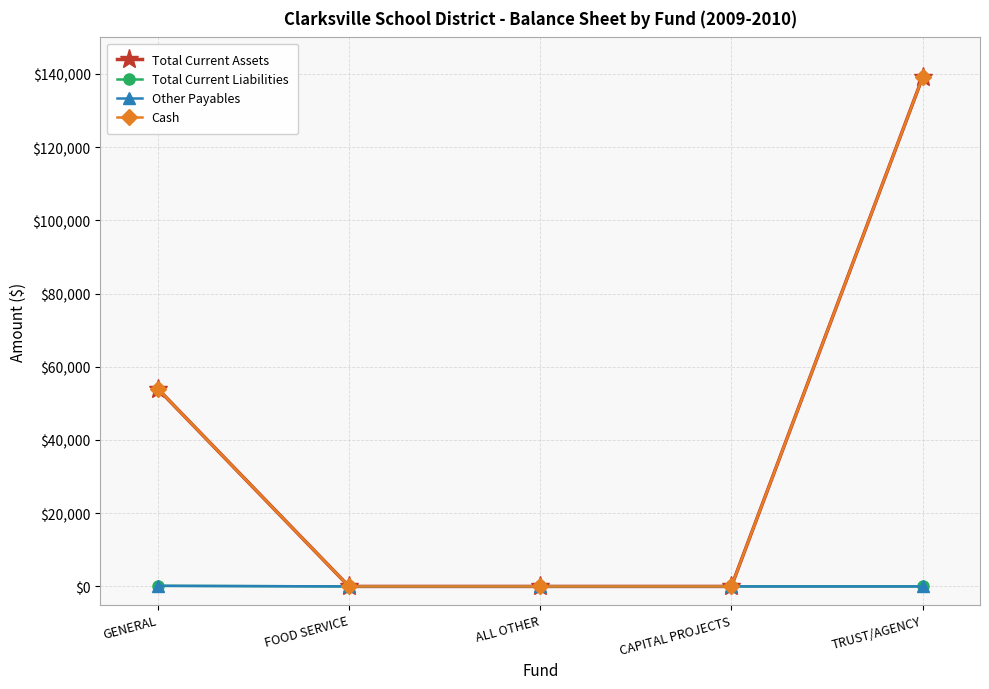

Reading right to left, extract all data points from this chart.

Total Current Assets: 139139.9	0.0	0.0	0.0	54003.8
Total Current Liabilities: 0.0	0.0	0.0	0.0	163.2
Other Payables: 0.0	0.0	0.0	0.0	163.2
Cash: 139139.9	0.0	0.0	0.0	54003.8